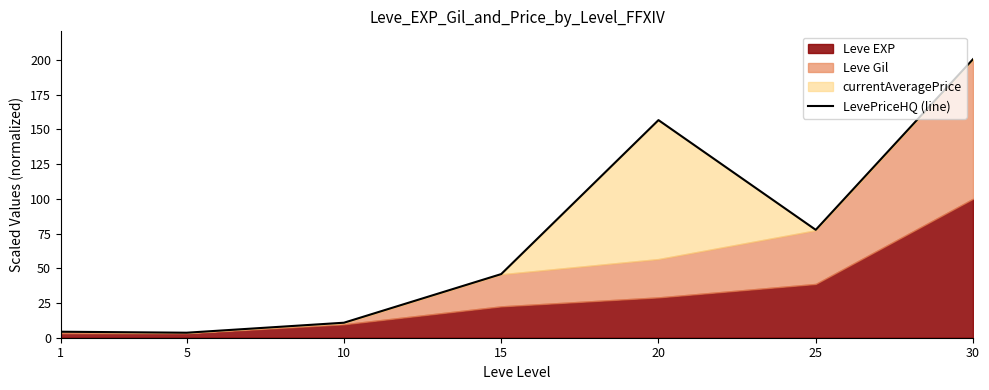

What is the difference between the maximum and minimum values?

196.9